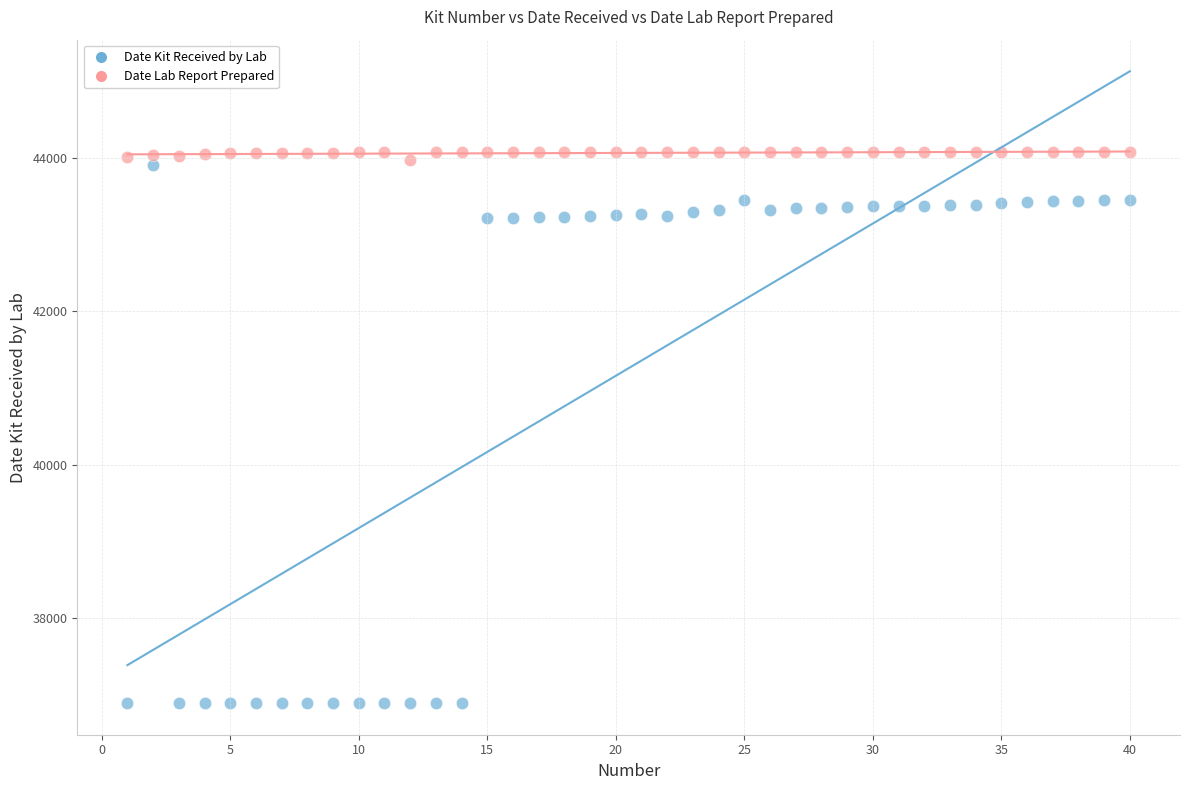

Which series reaches the maximum Y coordinate?

Date Lab Report Prepared